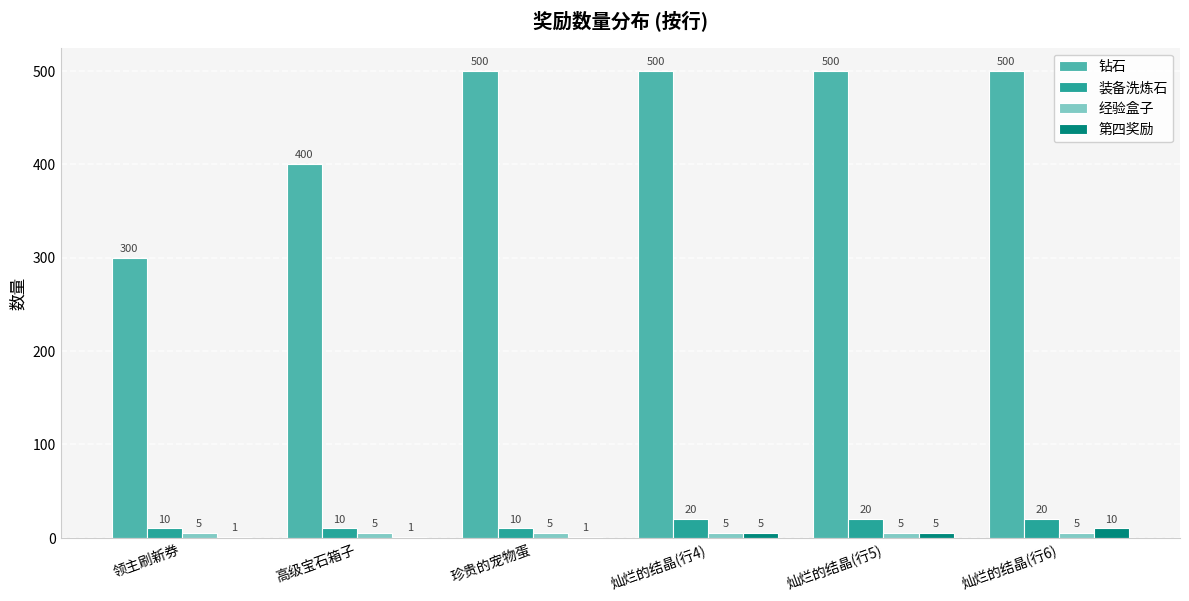

What is the sum of the 第四奖励 values at 灿烂的结晶(行6) and 灿烂的结晶(行4)?

15